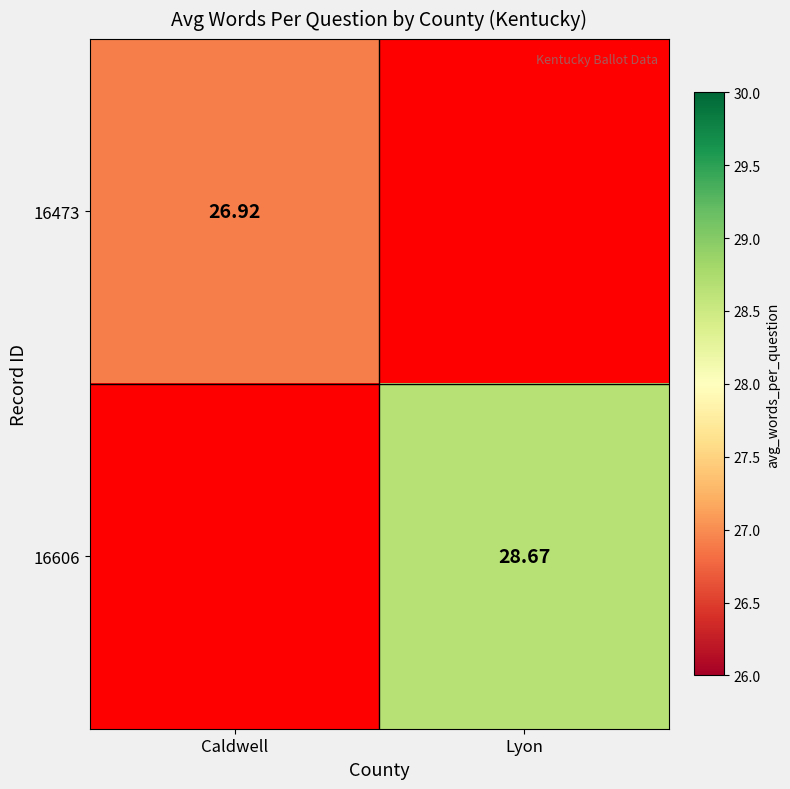

Is the value of 16606 at Lyon greater than the value of 16473 at Caldwell?

Yes